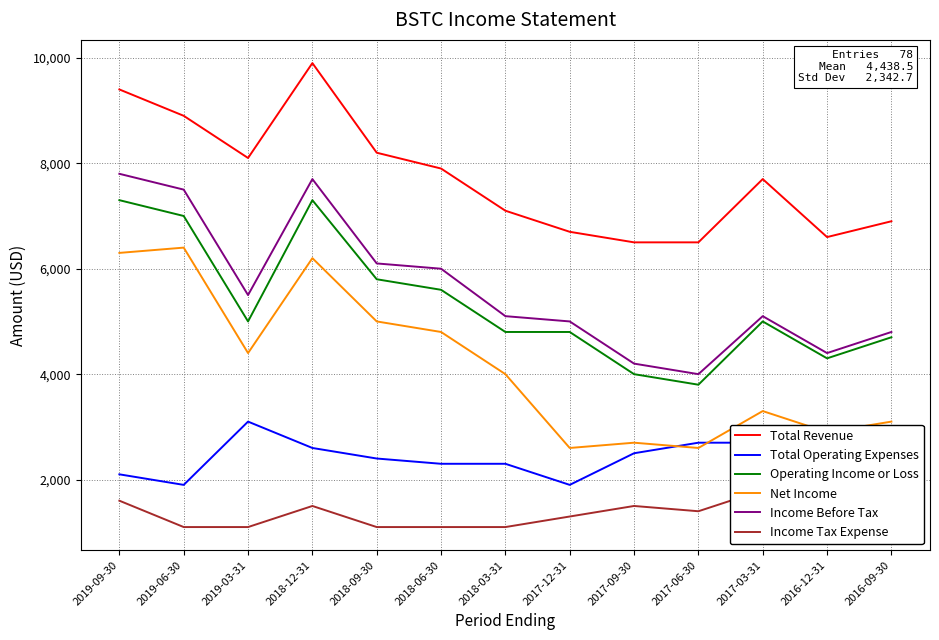

What is the difference between the highest and lowest values at 2018-12-31?

8400